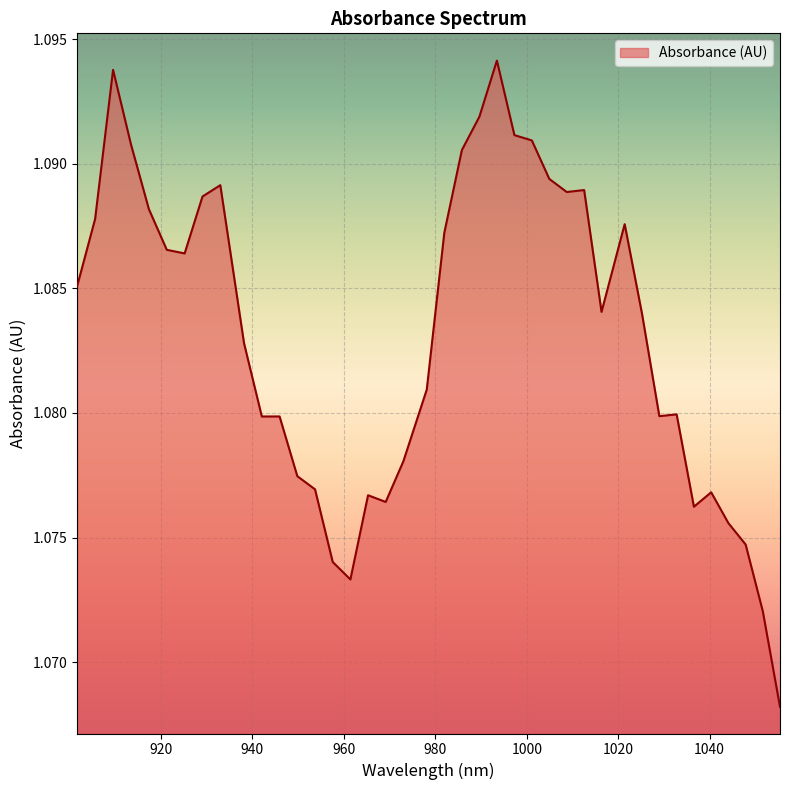

How many lines are shown in the chart?

1